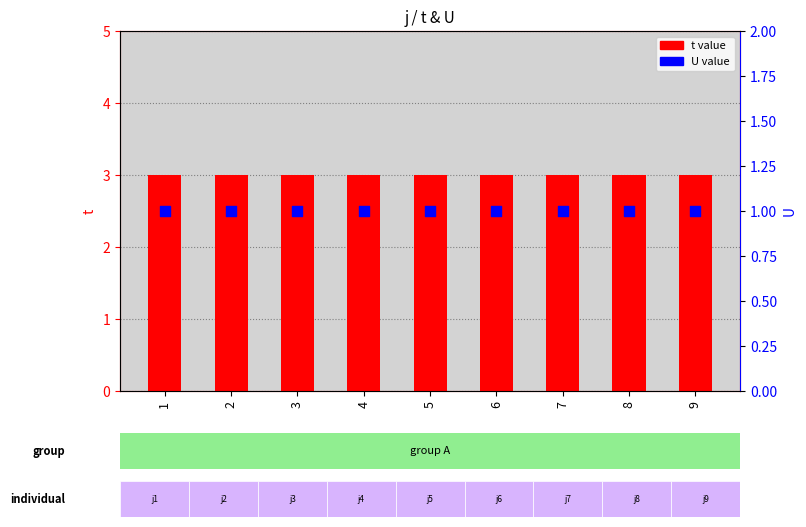

Which series contains the lowest Y value?

U value